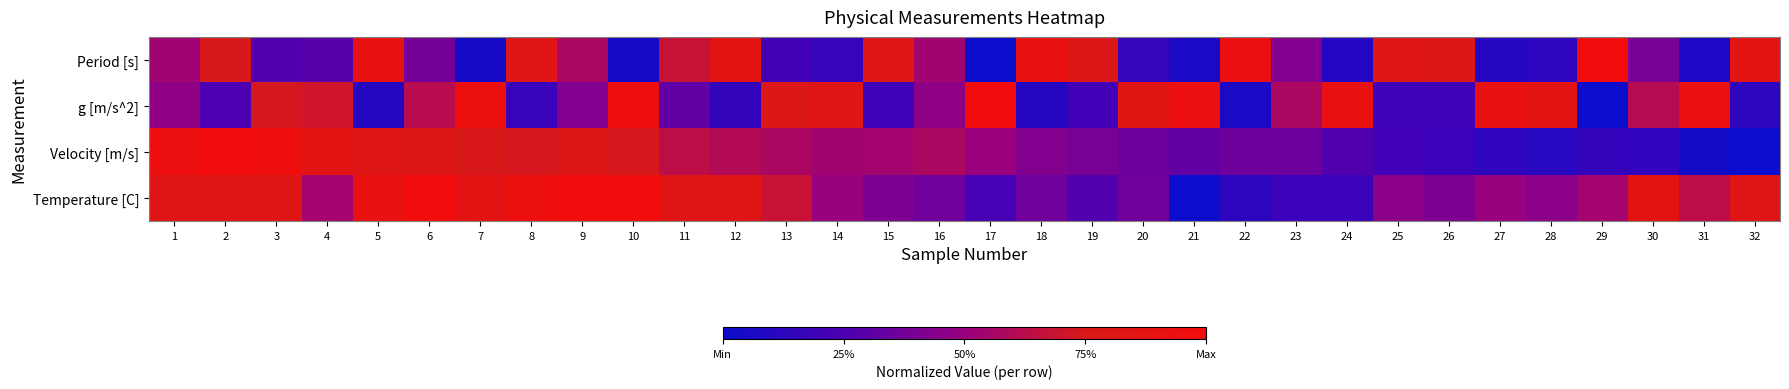

Reading right to left, what are all the values shown in this chart?

Period [s]: 32=0.9	31=0.1	30=0.4	29=1.0	28=0.1	27=0.1	26=0.8	25=0.8	24=0.1	23=0.4	22=0.9	21=0.1	20=0.2	19=0.8	18=0.9	17=0.0	16=0.5	15=0.8	14=0.2	13=0.2	12=0.8	11=0.7	10=0.0	9=0.6	8=0.8	7=0.0	6=0.4	5=0.9	4=0.3	3=0.3	2=0.7	1=0.5
g [m/s^2]: 32=0.1	31=0.9	30=0.6	29=0.0	28=0.9	27=0.9	26=0.2	25=0.2	24=0.9	23=0.6	22=0.1	21=0.9	20=0.8	19=0.2	18=0.1	17=1.0	16=0.5	15=0.2	14=0.8	13=0.8	12=0.2	11=0.3	10=1.0	9=0.4	8=0.2	7=1.0	6=0.6	5=0.1	4=0.7	3=0.7	2=0.3	1=0.5
Velocity [m/s]: 32=0.0	31=0.0	30=0.1	29=0.2	28=0.1	27=0.1	26=0.2	25=0.2	24=0.3	23=0.4	22=0.4	21=0.3	20=0.4	19=0.4	18=0.4	17=0.5	16=0.6	15=0.5	14=0.5	13=0.6	12=0.6	11=0.6	10=0.7	9=0.8	8=0.7	7=0.8	6=0.8	5=0.8	4=0.9	3=1.0	2=1.0	1=0.9
Temperature [C]: 32=0.8	31=0.6	30=0.9	29=0.5	28=0.5	27=0.5	26=0.4	25=0.5	24=0.2	23=0.2	22=0.1	21=0.0	20=0.4	19=0.3	18=0.4	17=0.2	16=0.4	15=0.4	14=0.5	13=0.7	12=0.8	11=0.8	10=1.0	9=1.0	8=1.0	7=0.9	6=1.0	5=0.9	4=0.5	3=0.8	2=0.8	1=0.8